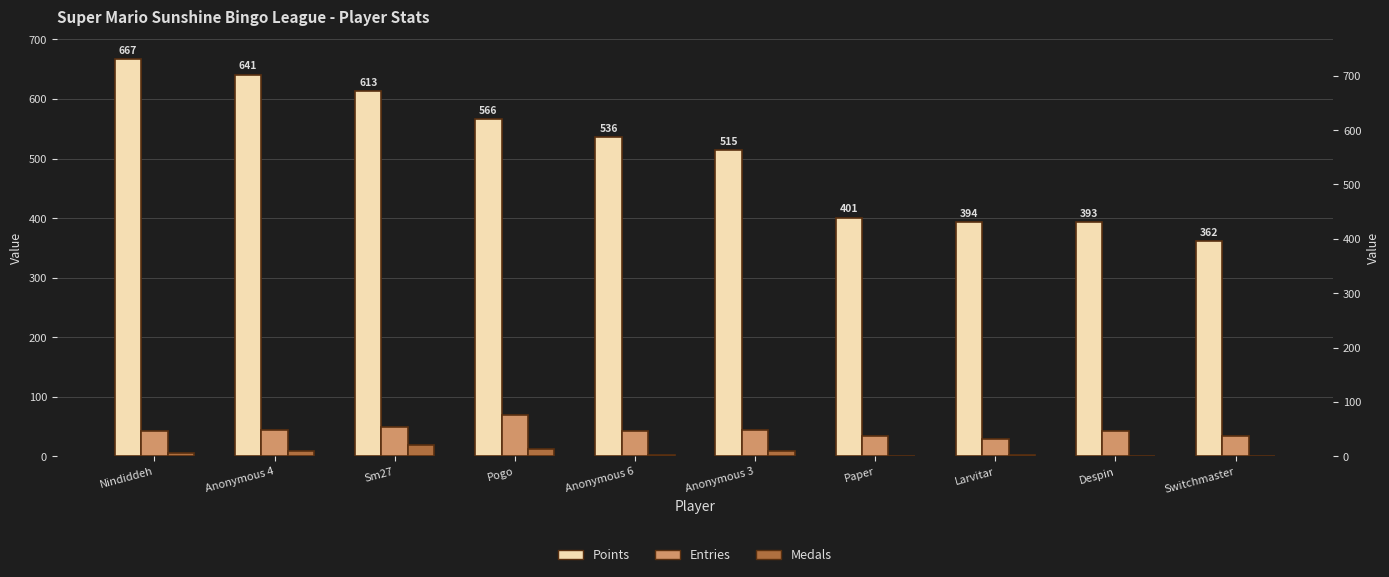

What is the total value across all series at Nindiddeh?

715